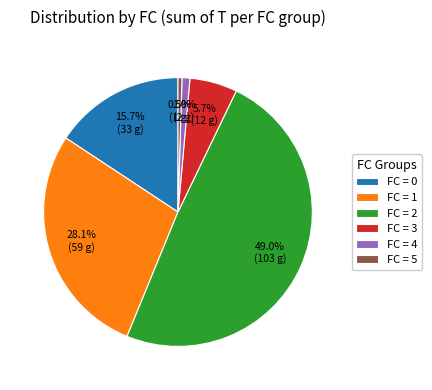

Which has a higher value, FC = 2 or FC = 5?

FC = 2